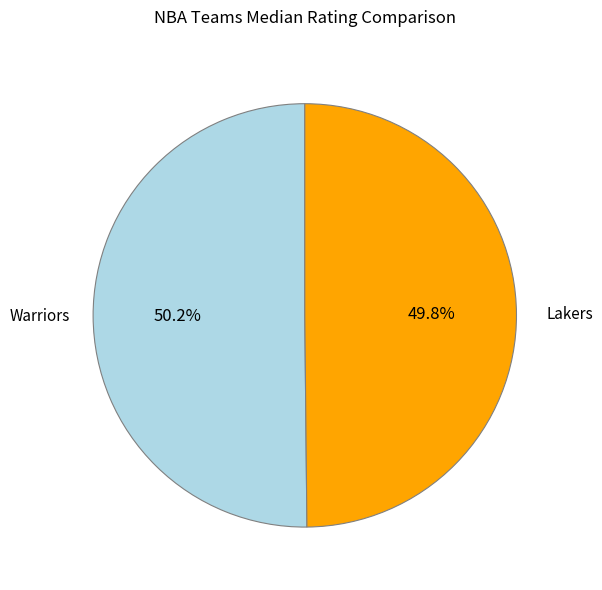

Is there a majority slice in this chart?

Yes